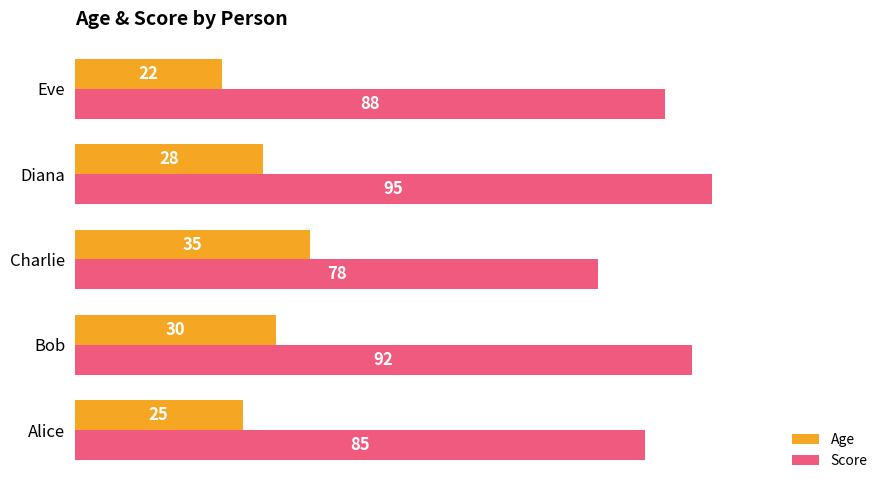

What is the difference between the Score values at Alice and Charlie?

7